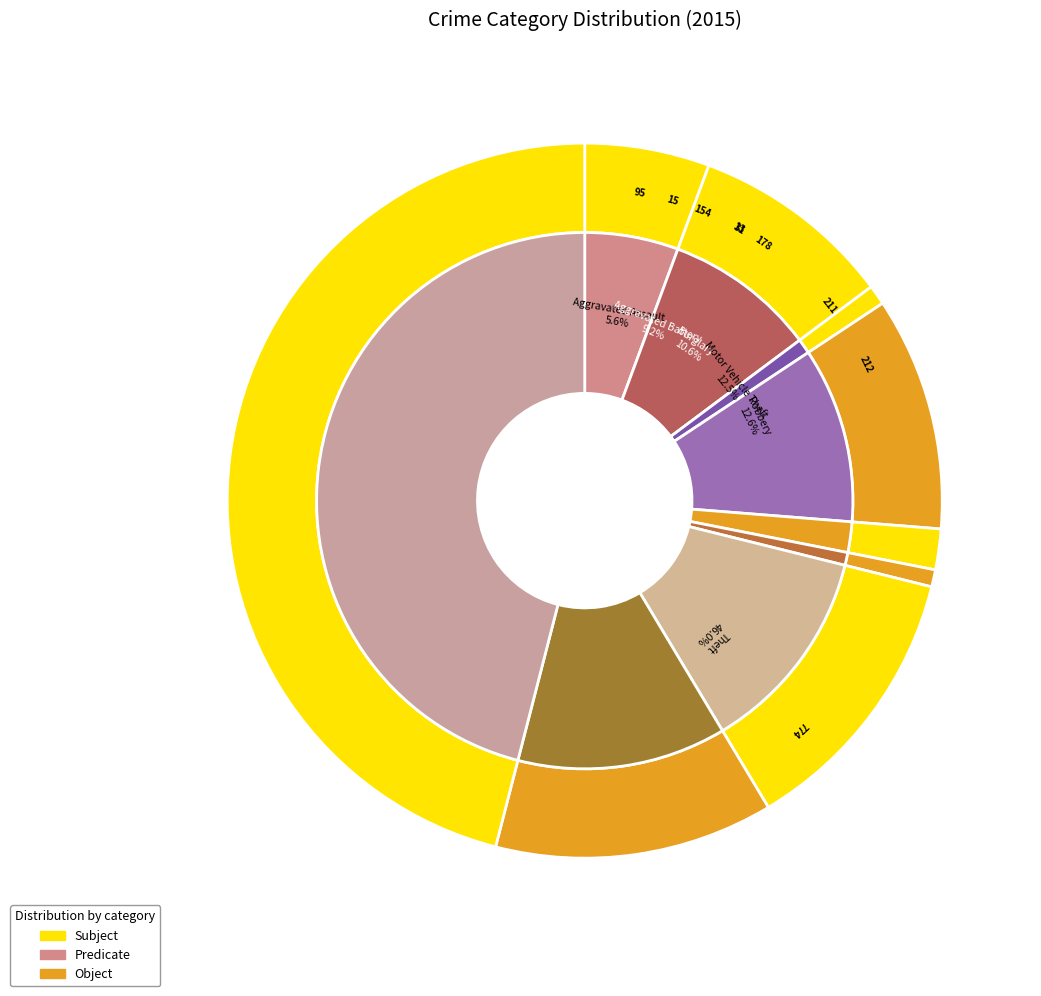

What is the largest slice in the pie chart?

Theft